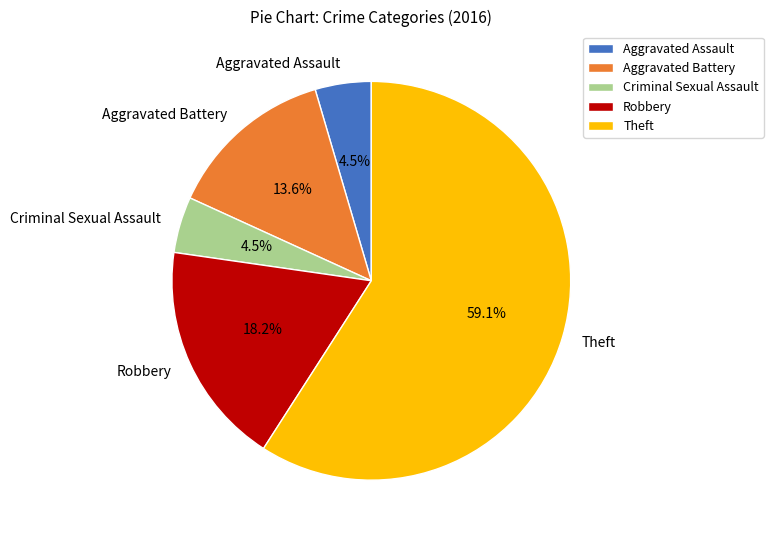

The Robbery slice represents 10% of the pie. True or false?

False